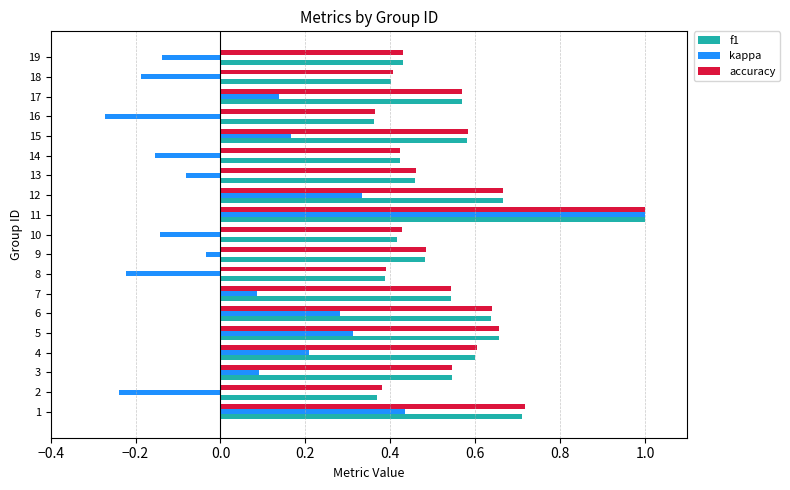

What is the sum of the f1 values at 8 and 5?

1.0